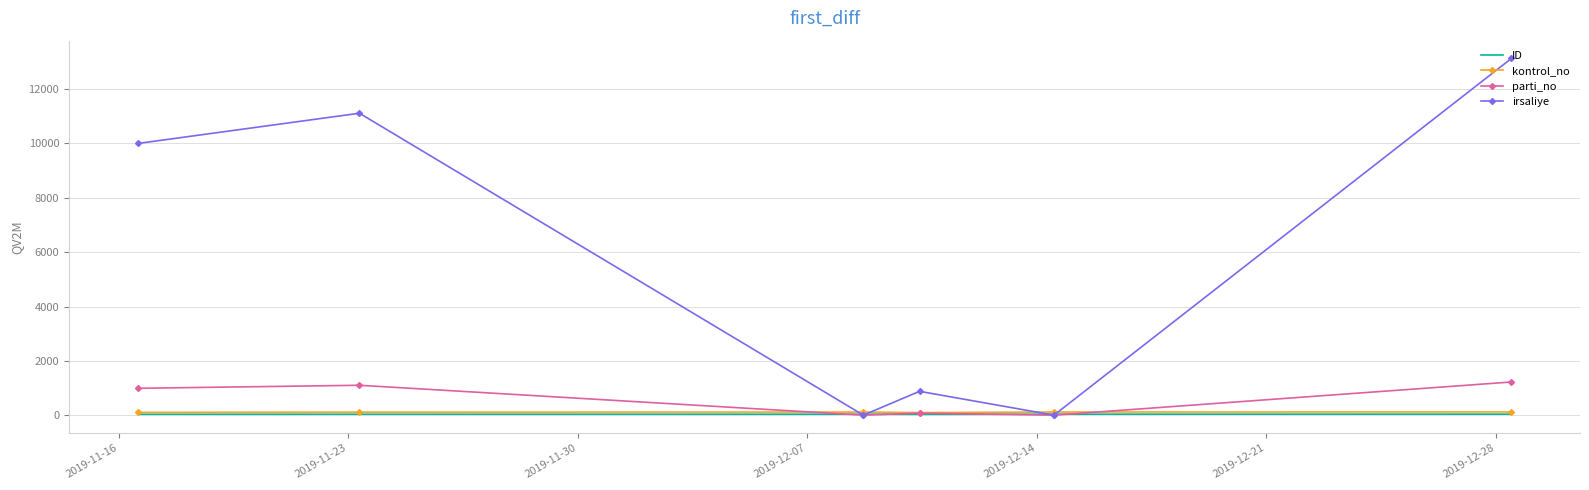

What is the greatest value displayed?

13123